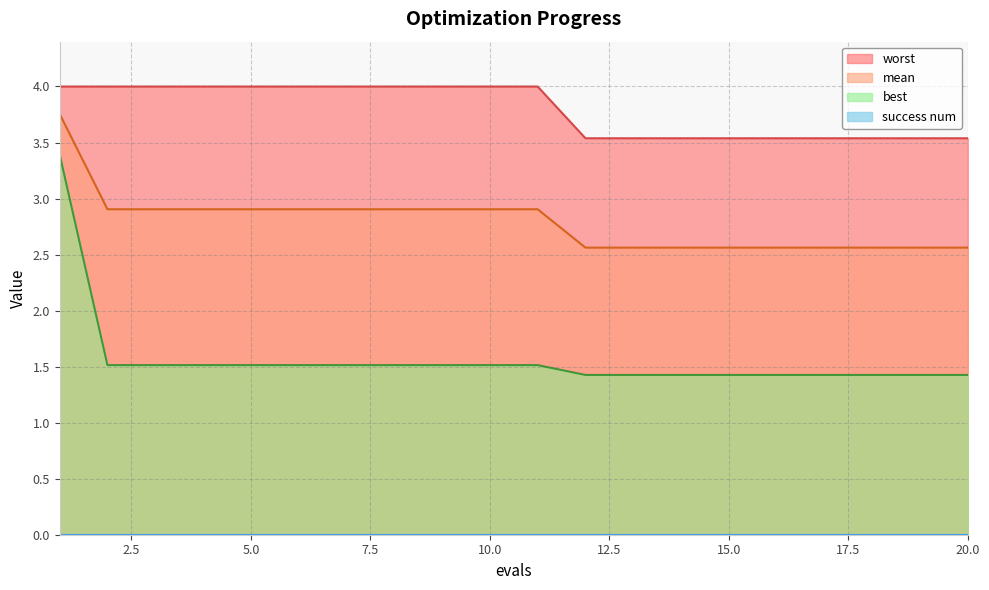

What is the average value of the best series?

1.6